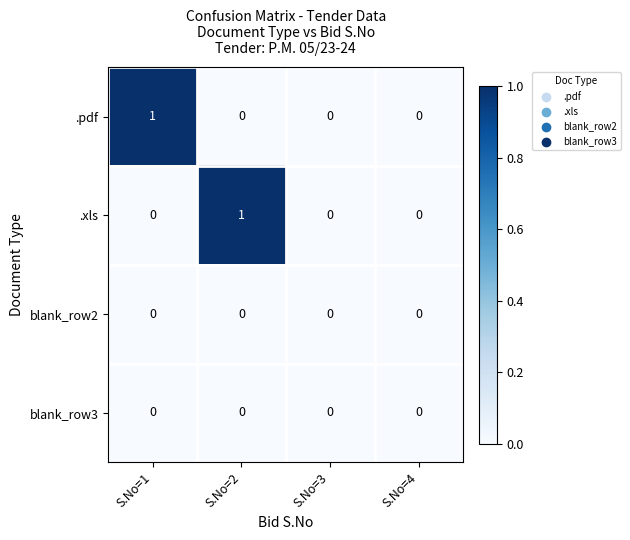

Which series changed the most between S.No=1 and S.No=4?

.pdf